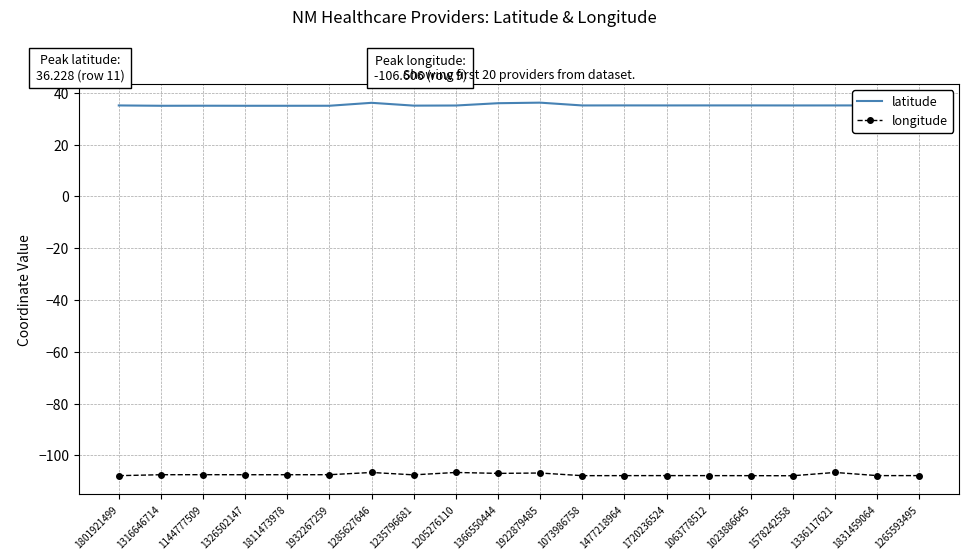

True or false: latitude has more than 0 interior local peaks.

True